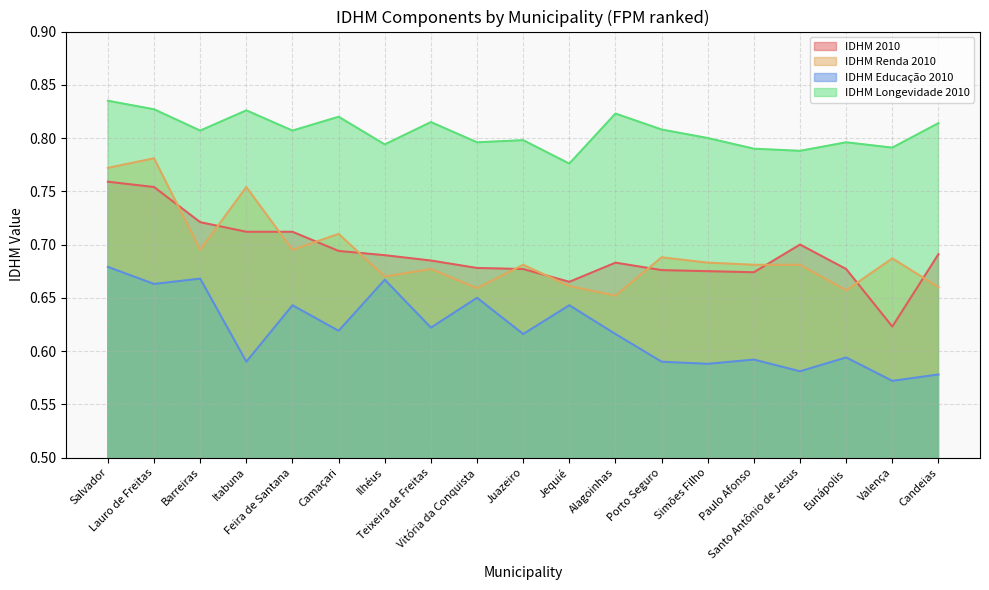

What is the label of the 11th point from the left?

Jequié